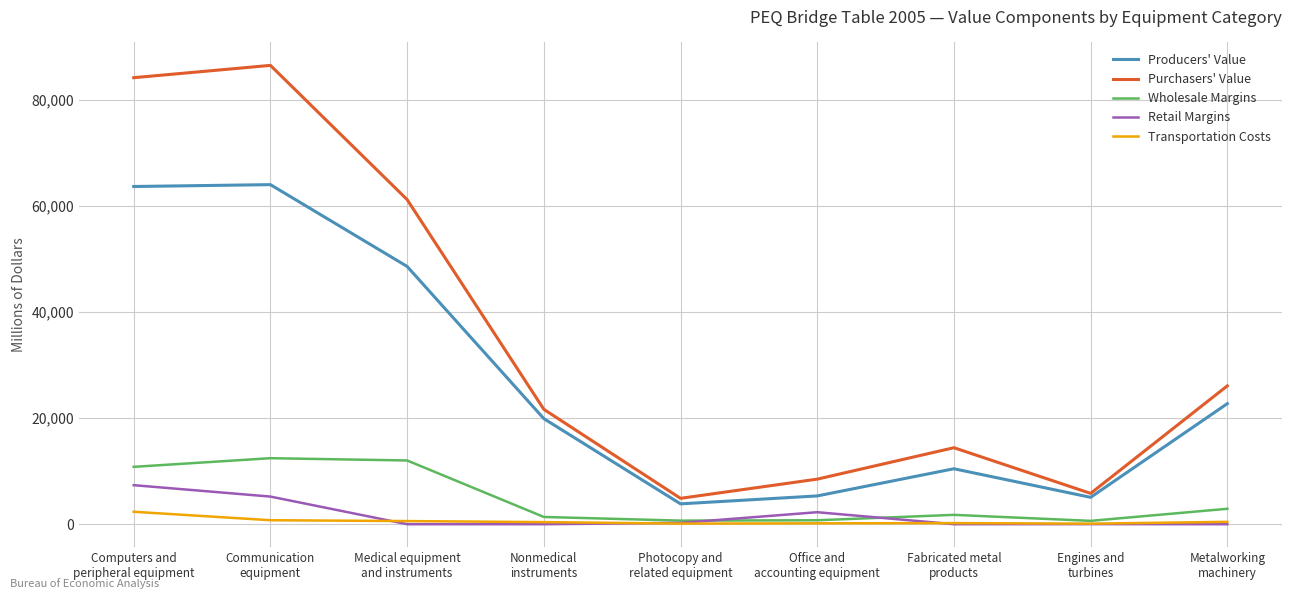

True or false: Transportation Costs and Purchasers' Value intersect in this chart.

False